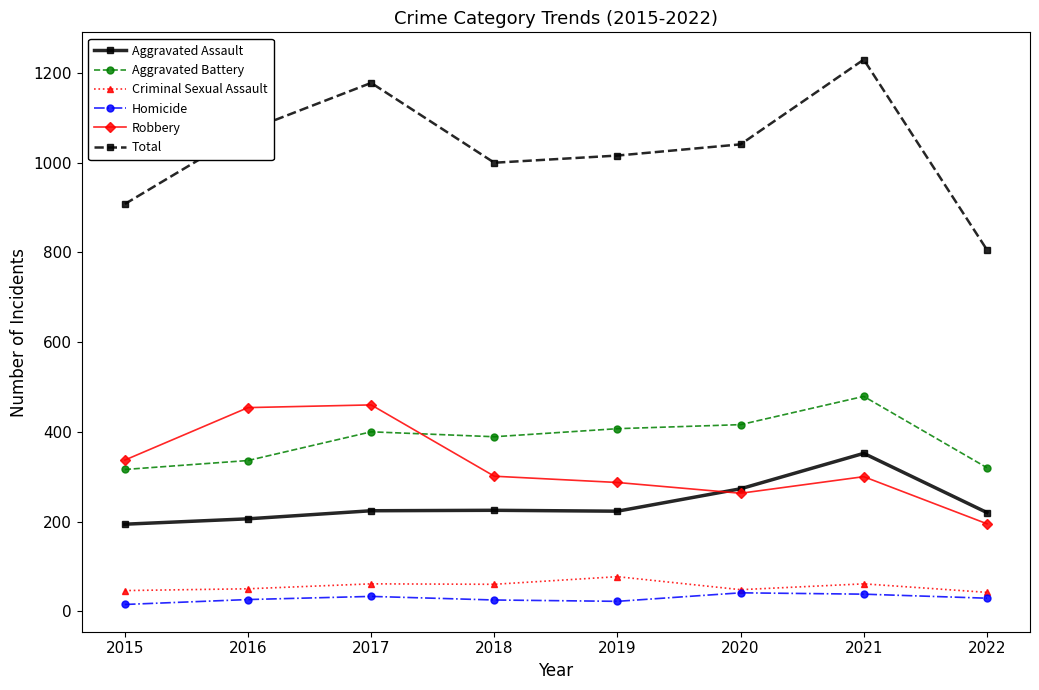

At which category does Total reach its first local peak?

2017